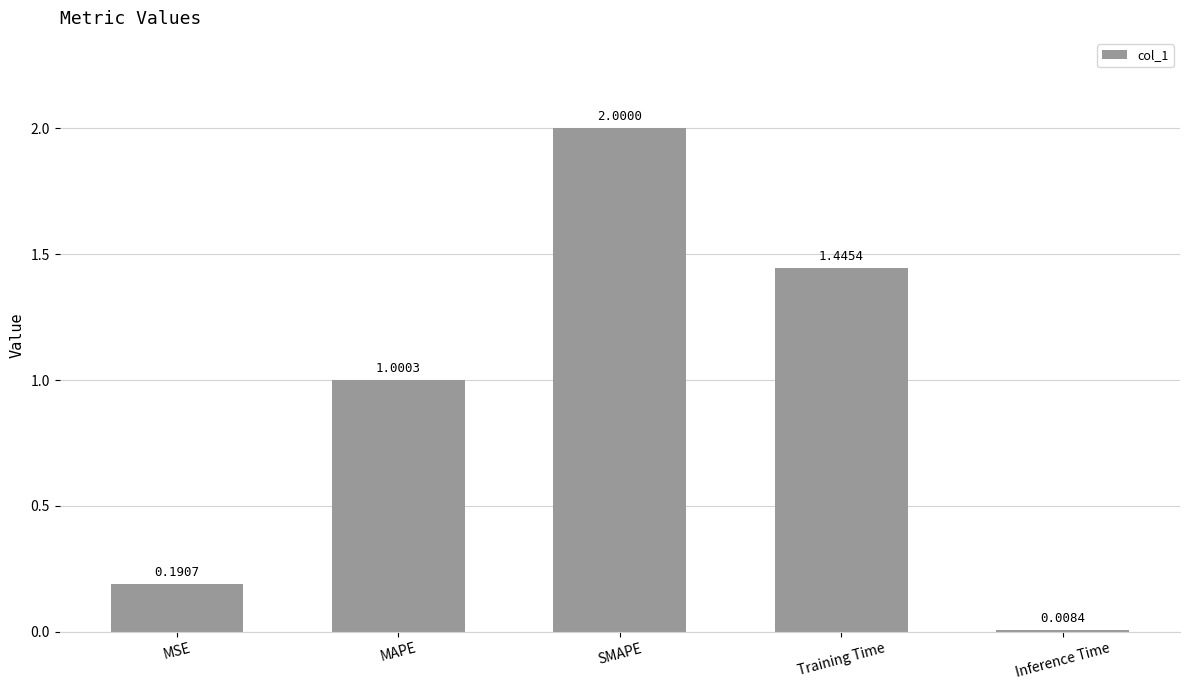

At which label does the data first exceed 1?

MAPE